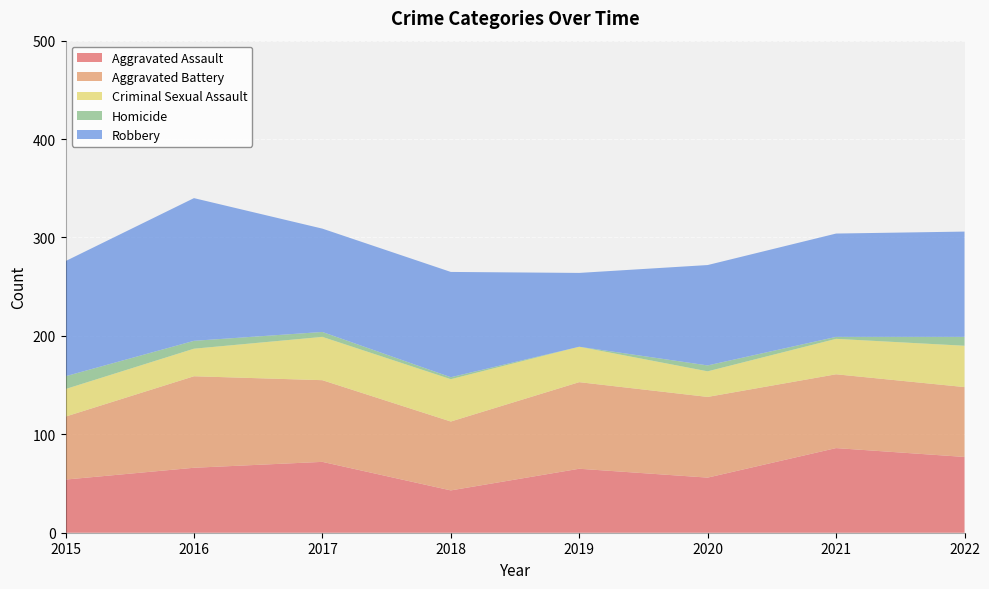

Reading left to right, extract all data points from this chart.

Aggravated Assault: 2015=54	2016=66	2017=72	2018=43	2019=65	2020=56	2021=86	2022=77
Aggravated Battery: 2015=64	2016=93	2017=83	2018=70	2019=88	2020=82	2021=75	2022=71
Criminal Sexual Assault: 2015=28	2016=28	2017=44	2018=43	2019=36	2020=26	2021=36	2022=42
Homicide: 2015=13	2016=8	2017=5	2018=2	2019=0	2020=6	2021=2	2022=9
Robbery: 2015=117	2016=145	2017=105	2018=107	2019=75	2020=102	2021=105	2022=107